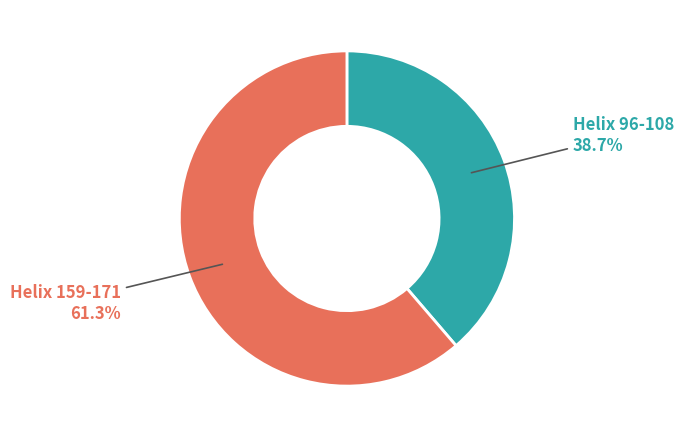

What is the ratio of the value at Helix 96-108 to the value at Helix 159-171?

0.6